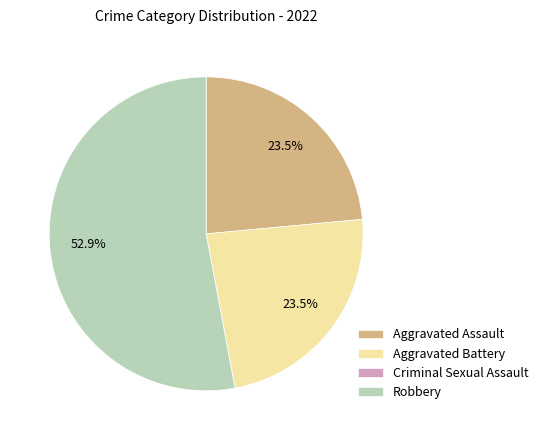

How much of the chart is everything except Aggravated Assault?

76.5%